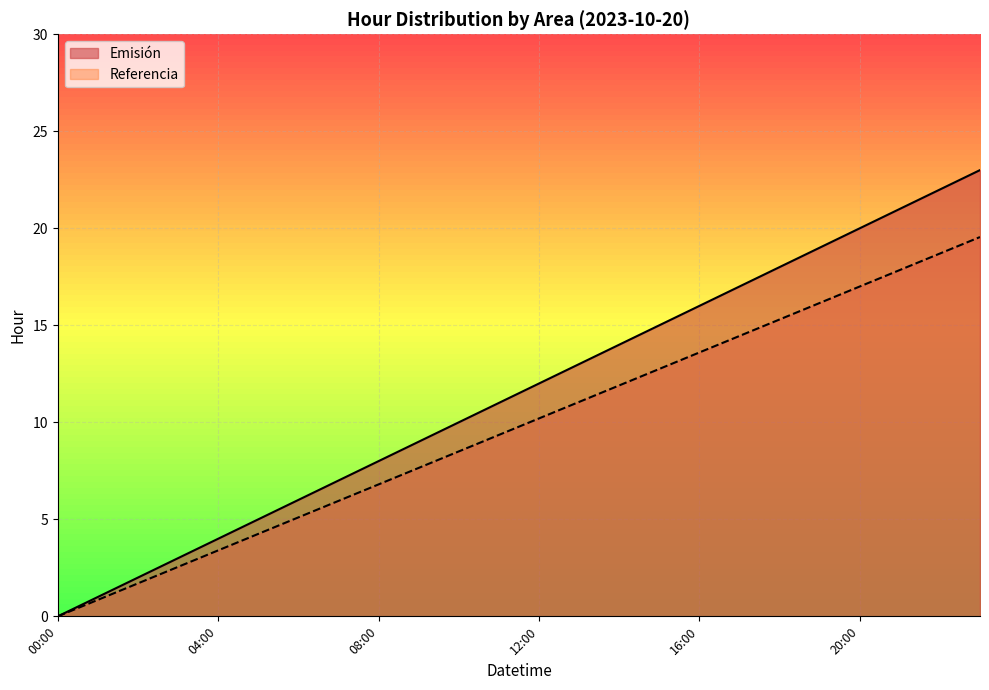

Which label corresponds to the largest value in the chart?

23:00